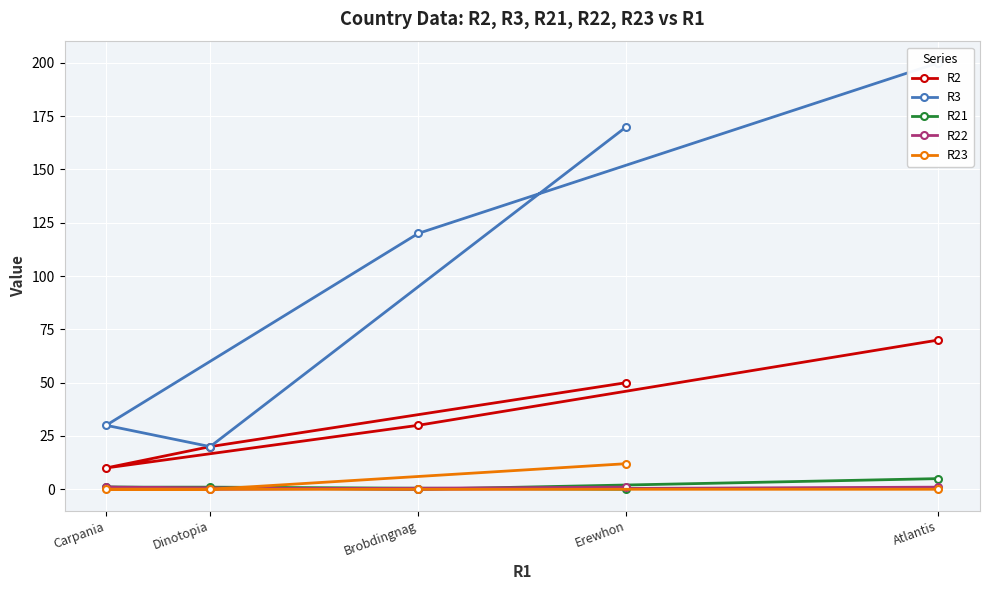

Is it true that R23 equals 12 at Erewhon?

True